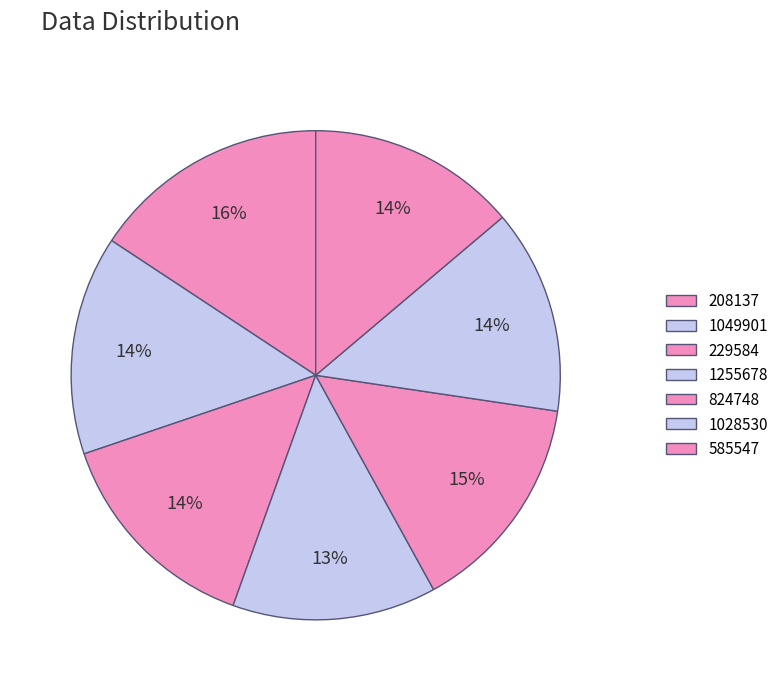

How much of the chart is everything except 1255678?

86.5%